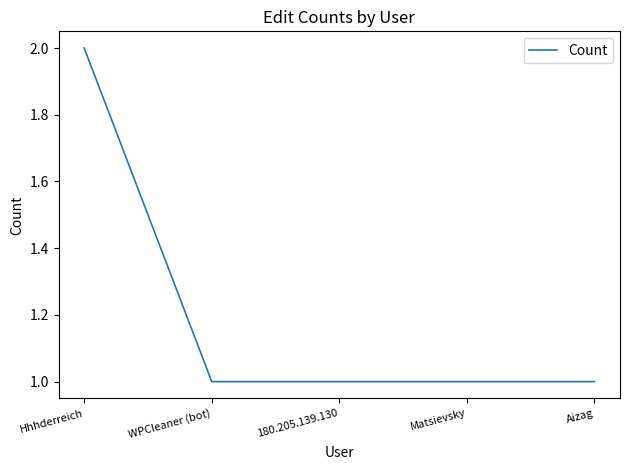

At which category does the chart reach its peak across all series?

Hhhderreich